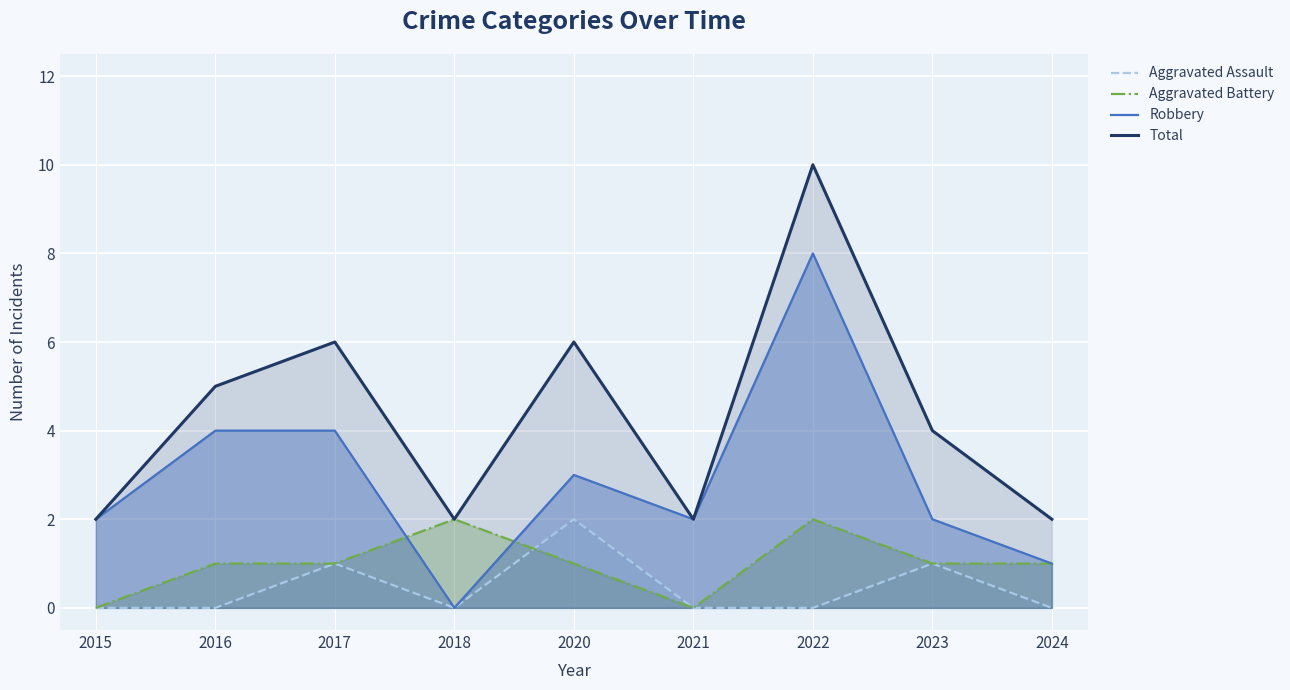

Rank the categories by Aggravated Battery value from lowest to highest.

2015, 2021, 2016, 2017, 2020, 2023, 2024, 2018, 2022